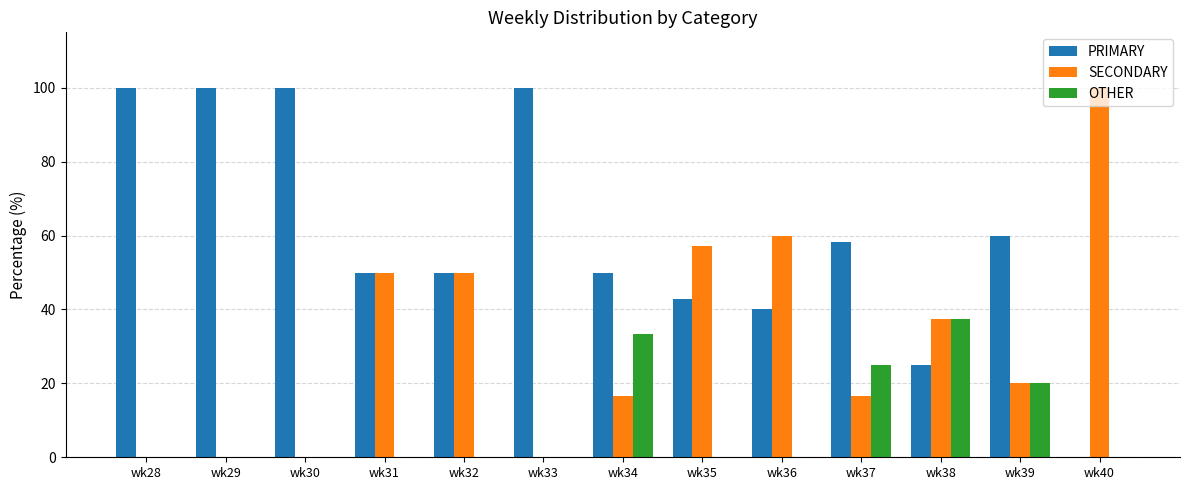

What is the total value across all series at wk40?

100.0